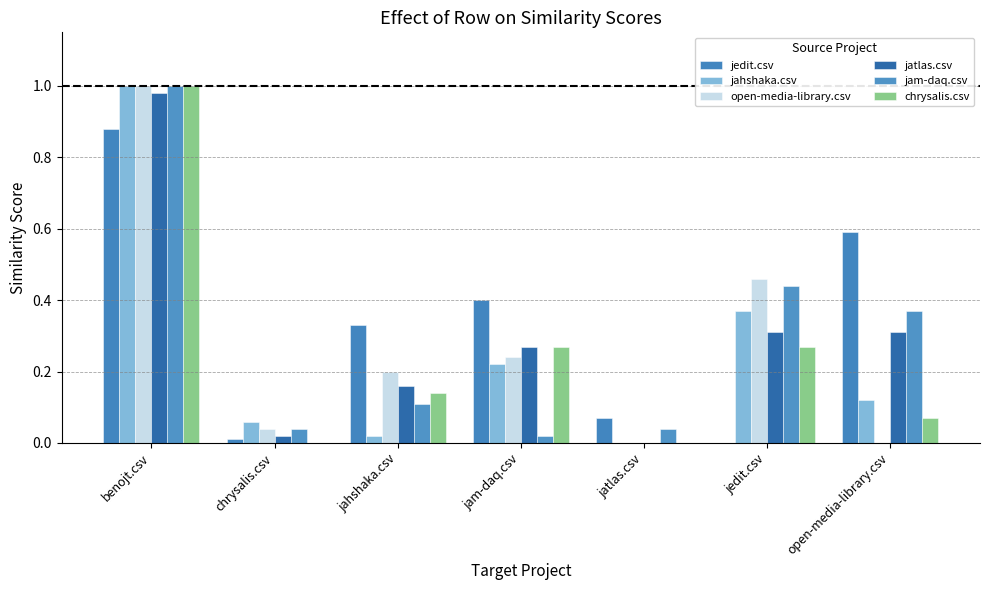

How many groups of bars are there?

7